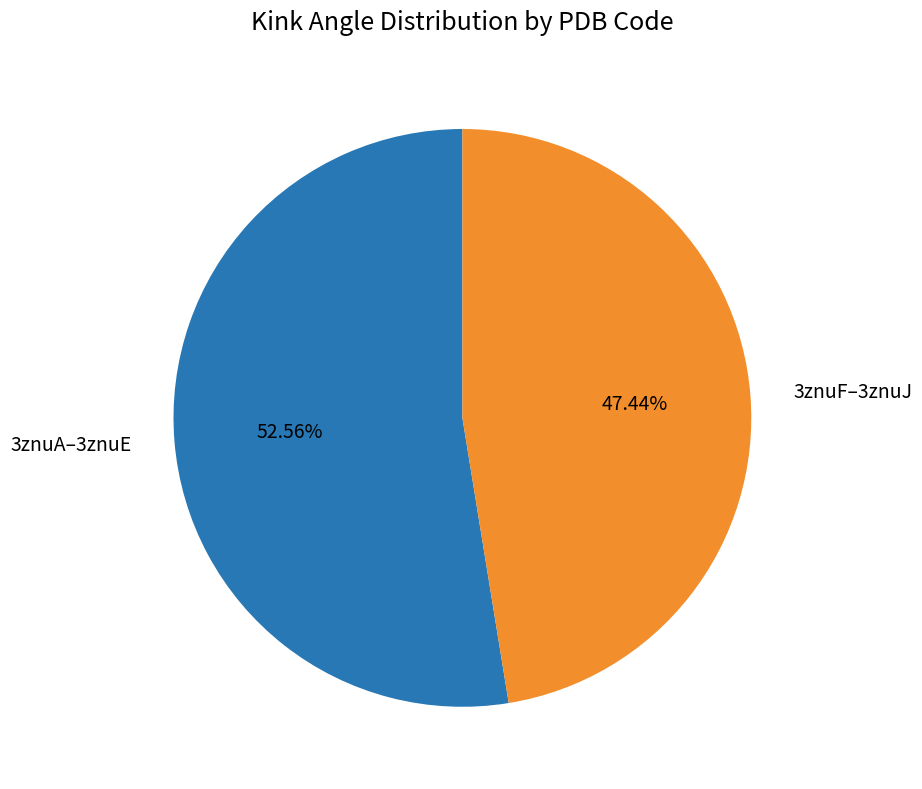

Do 3znuF–3znuJ and 3znuA–3znuE together represent more than half of the pie?

Yes